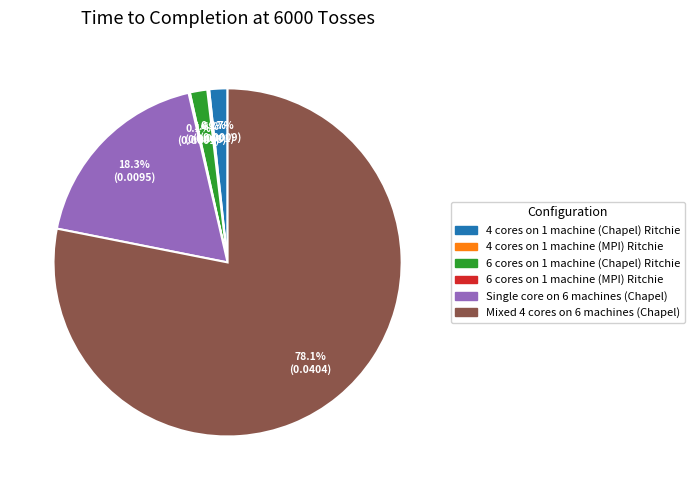

What is the largest slice in the pie chart?

Mixed 4 cores on 6 machines (Chapel)